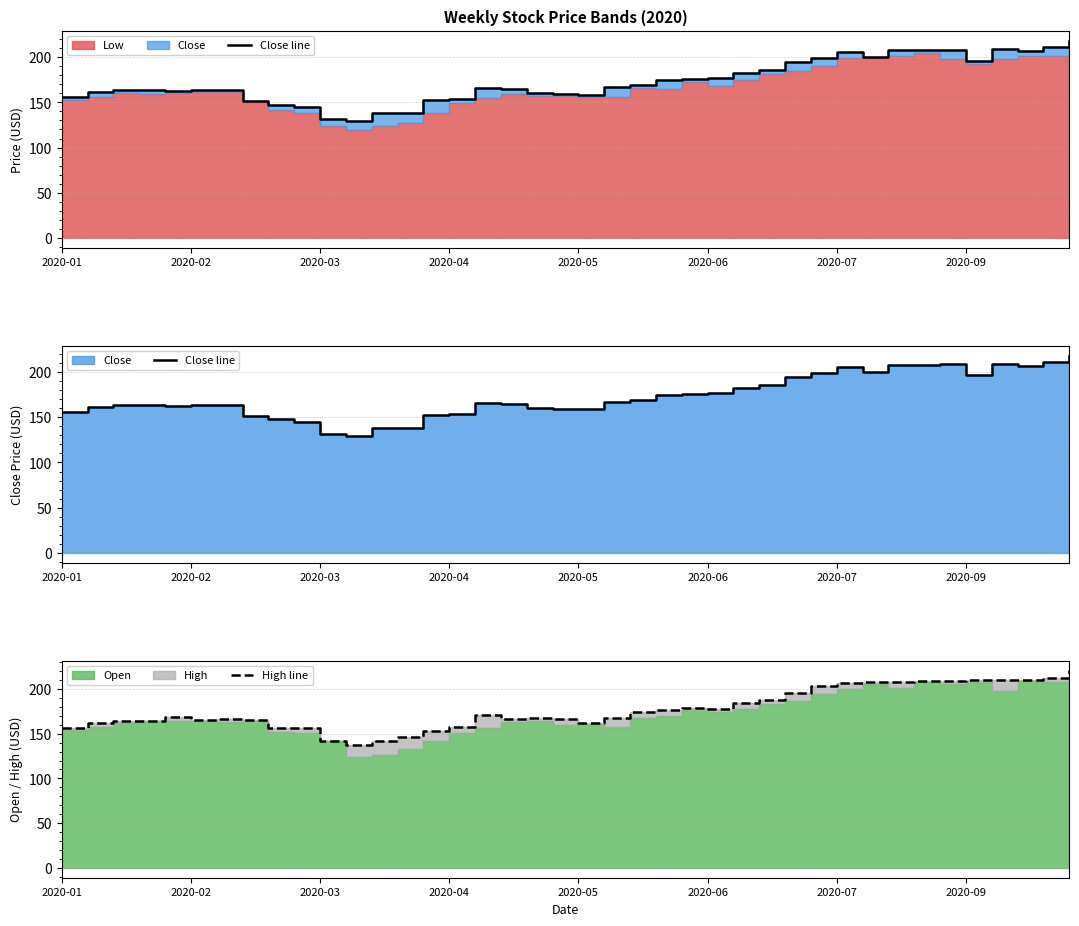

What is the minimum value for Close line?

129.1